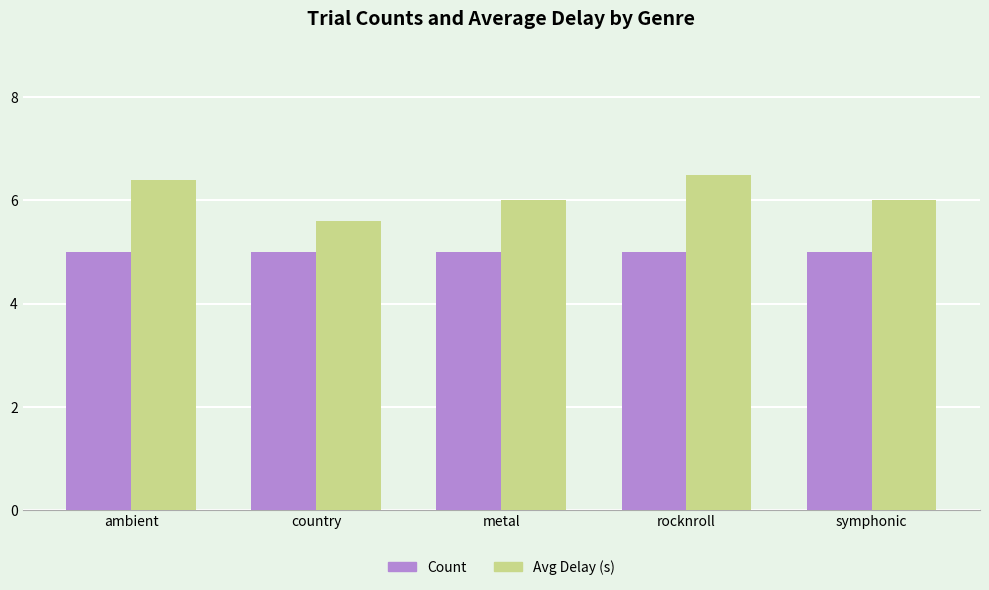

Which series has the largest range (max minus min)?

Avg Delay (s)